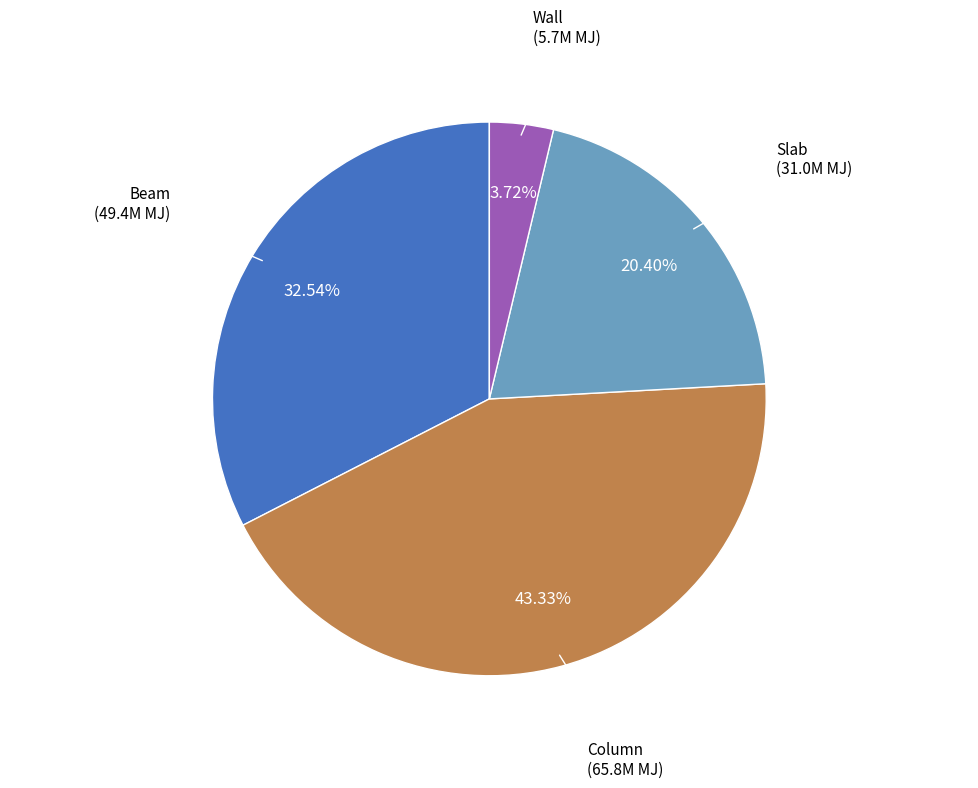

Which category has the smallest portion of the pie?

Wall